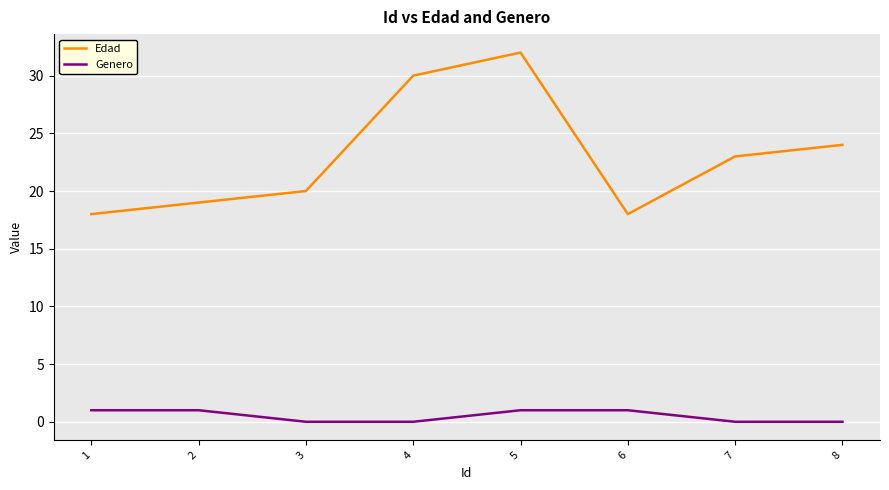

Reading right to left, list all the values displayed in this chart.

Edad: 8=24	7=23	6=18	5=32	4=30	3=20	2=19	1=18
Genero: 8=0	7=0	6=1	5=1	4=0	3=0	2=1	1=1